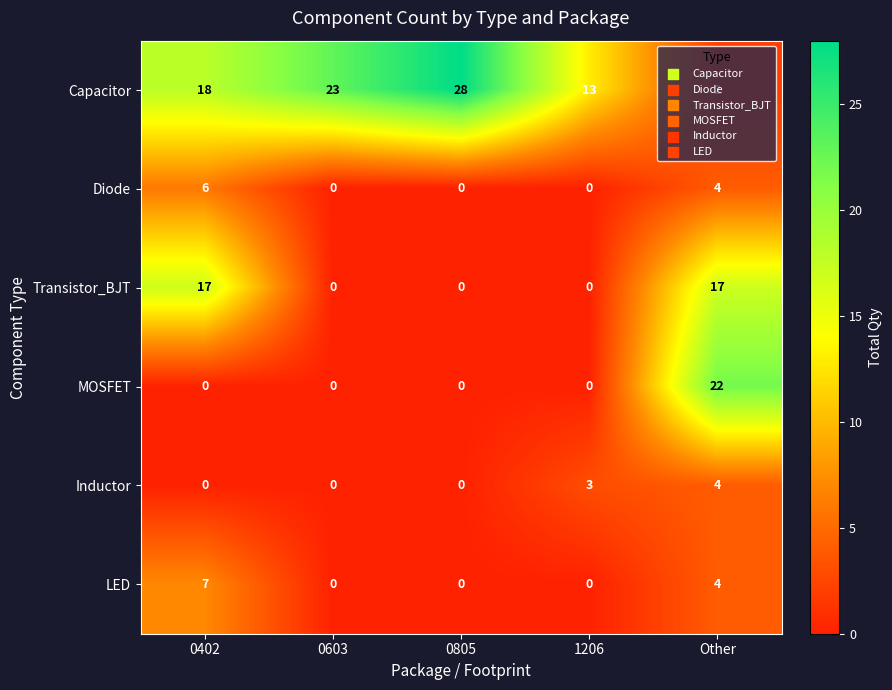

At which category is the sum across all series the highest?

Other